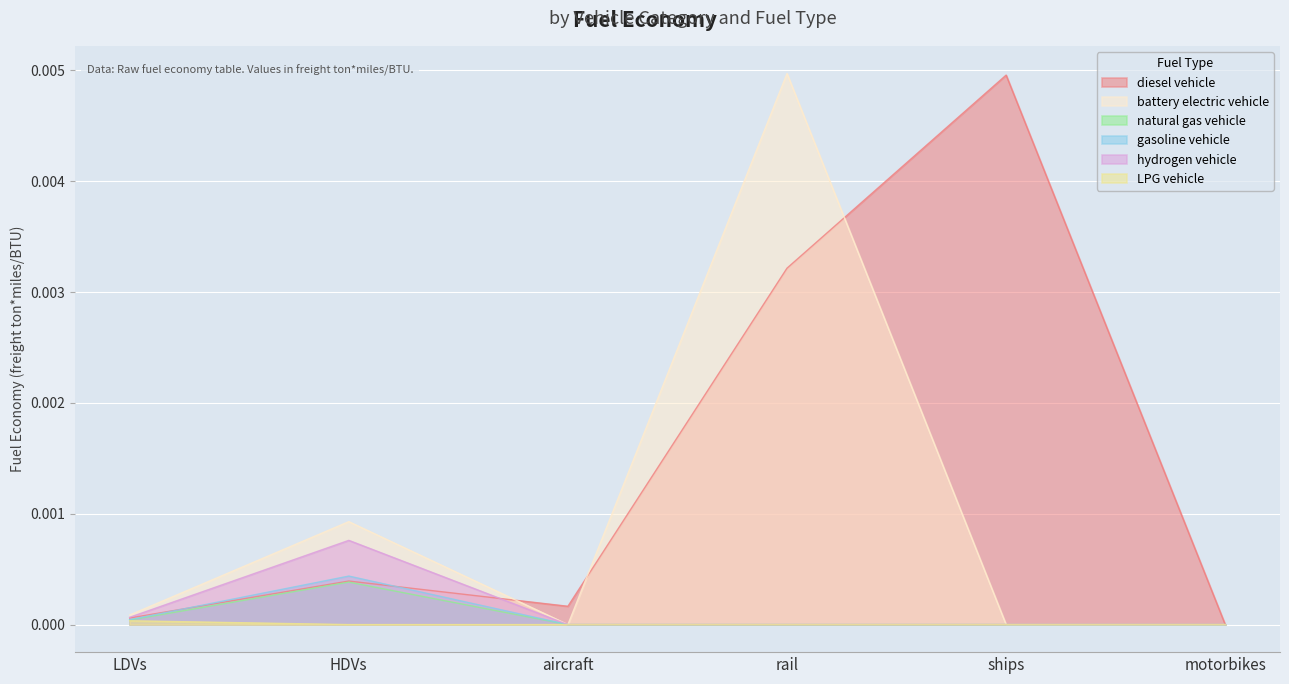

At which category does hydrogen vehicle reach its first local peak?

HDVs